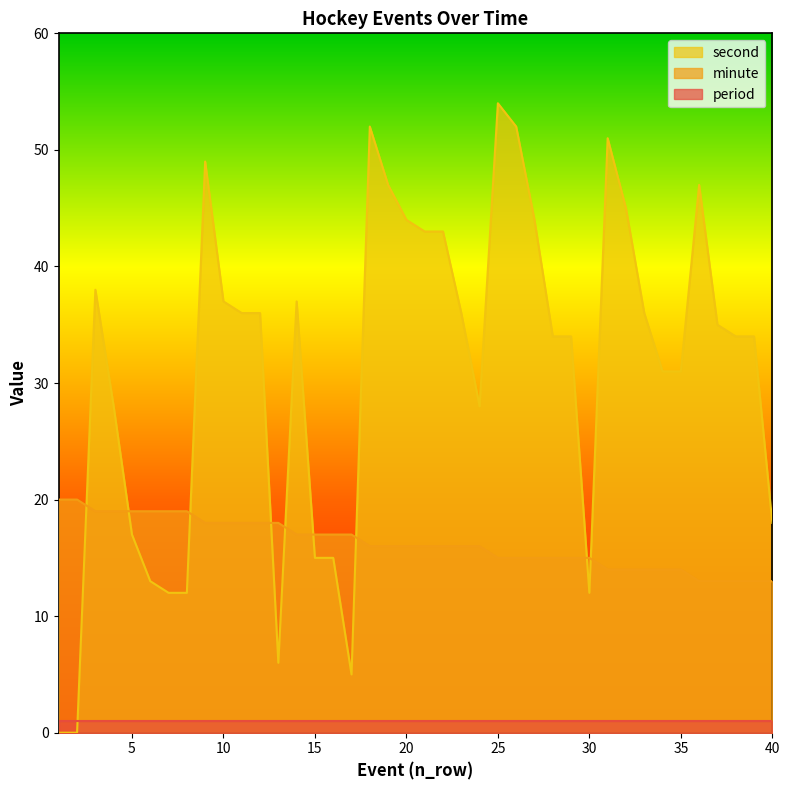

List the series in order of their overall mean, highest first.

second, minute, period